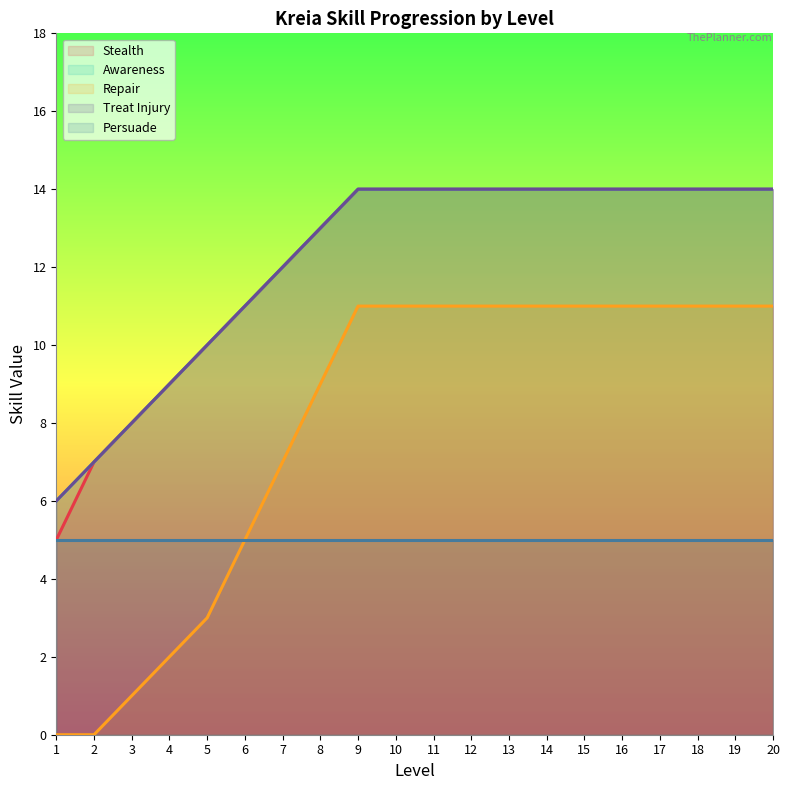

What value does the Awareness series have at 18?

14